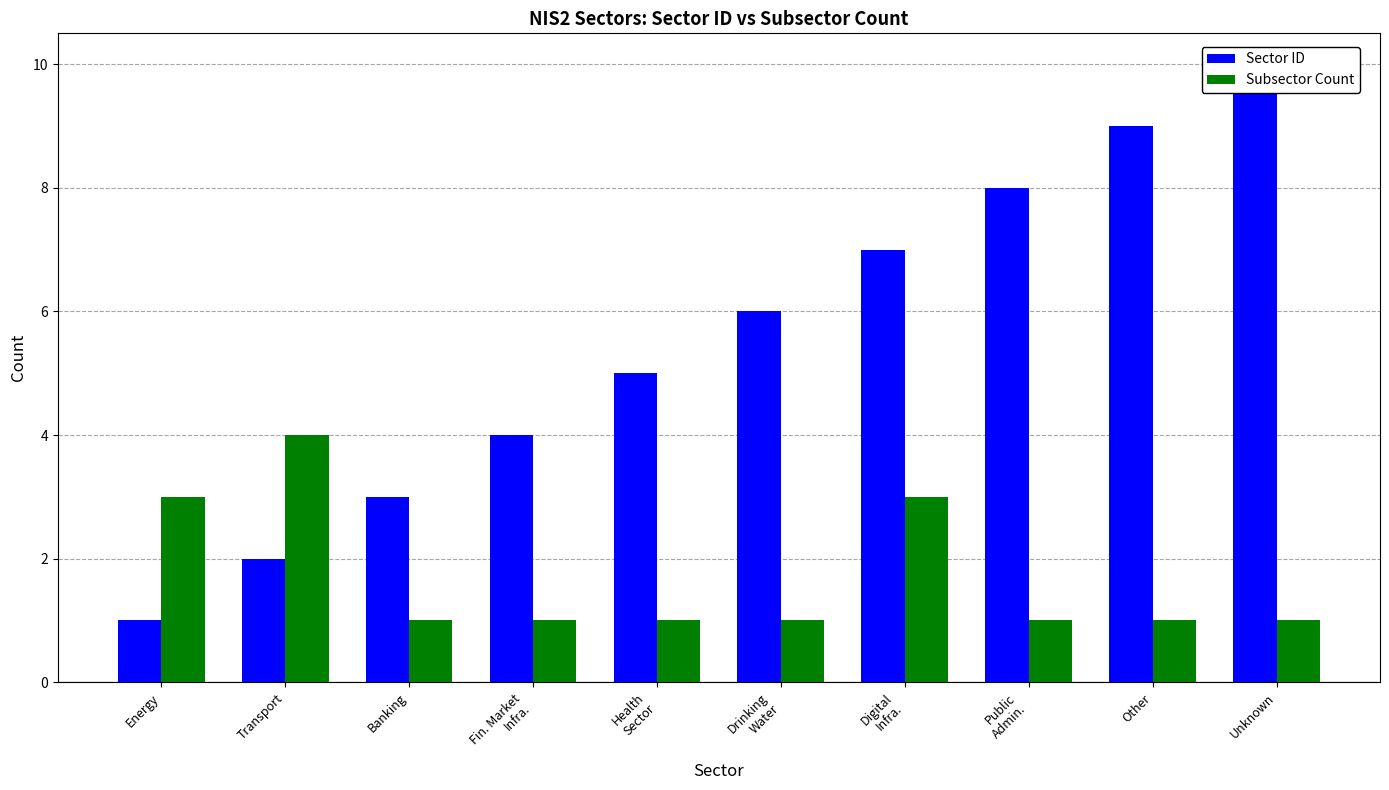

How many groups of bars are there?

10